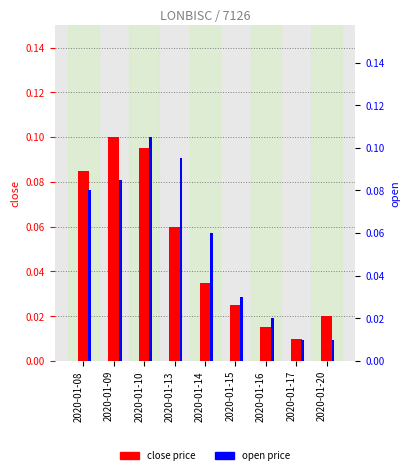

Is the value of close at 2020-01-16 greater than the value of open at 2020-01-16?

No